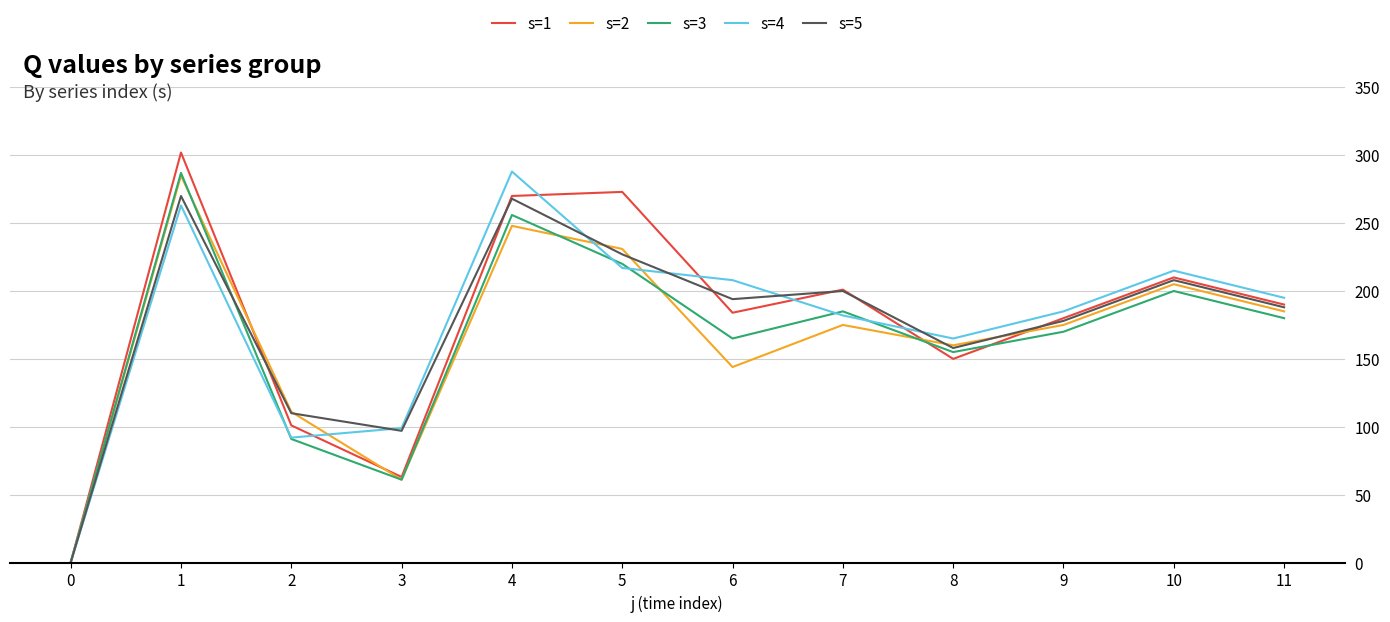

True or false: s=5 and s=4 intersect in this chart.

True